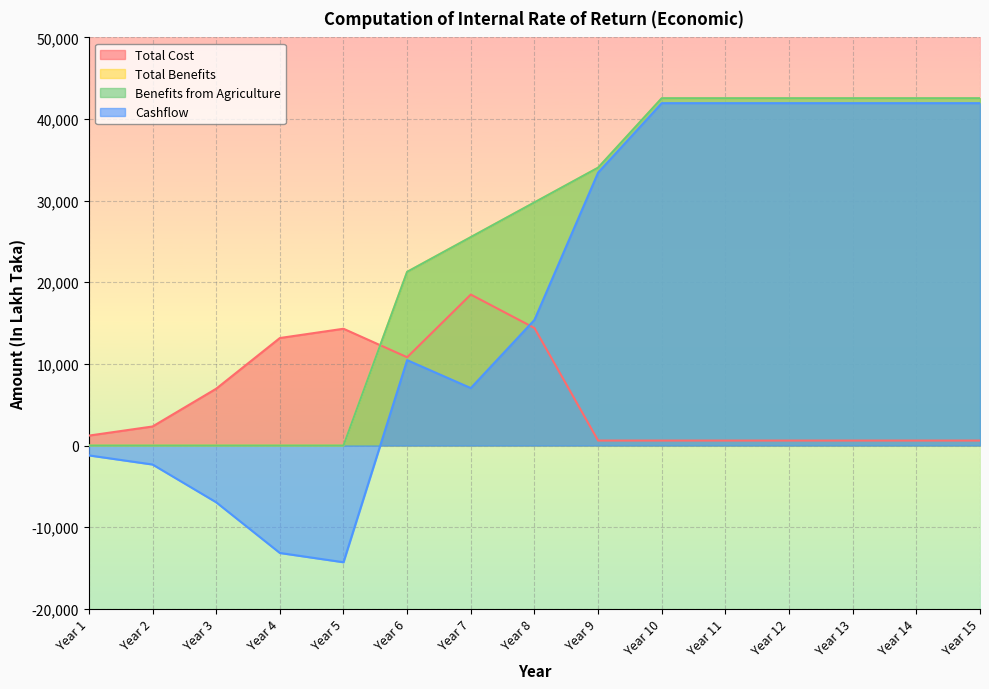

True or false: Total Benefits has a value of 0.0 at Year 2.

True